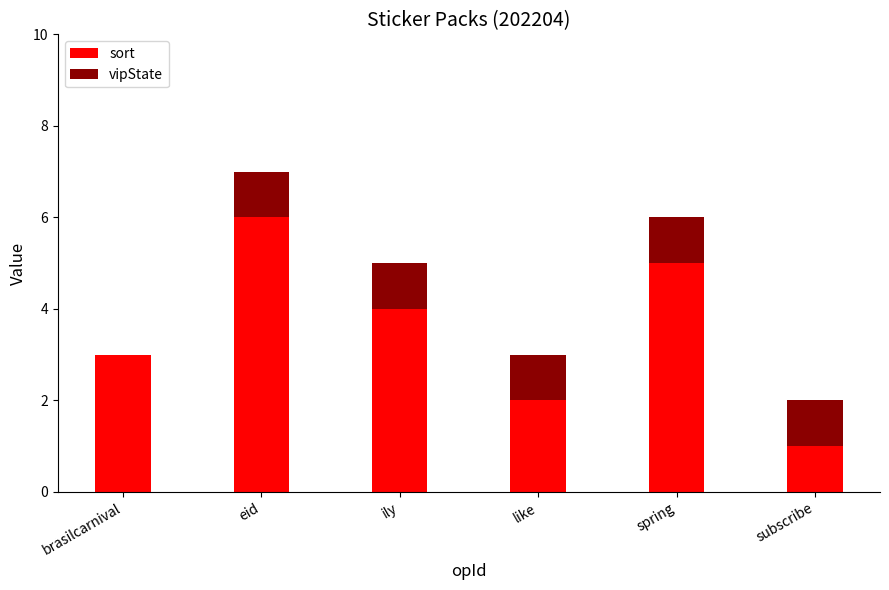

What is the highest value of the sort series?

6